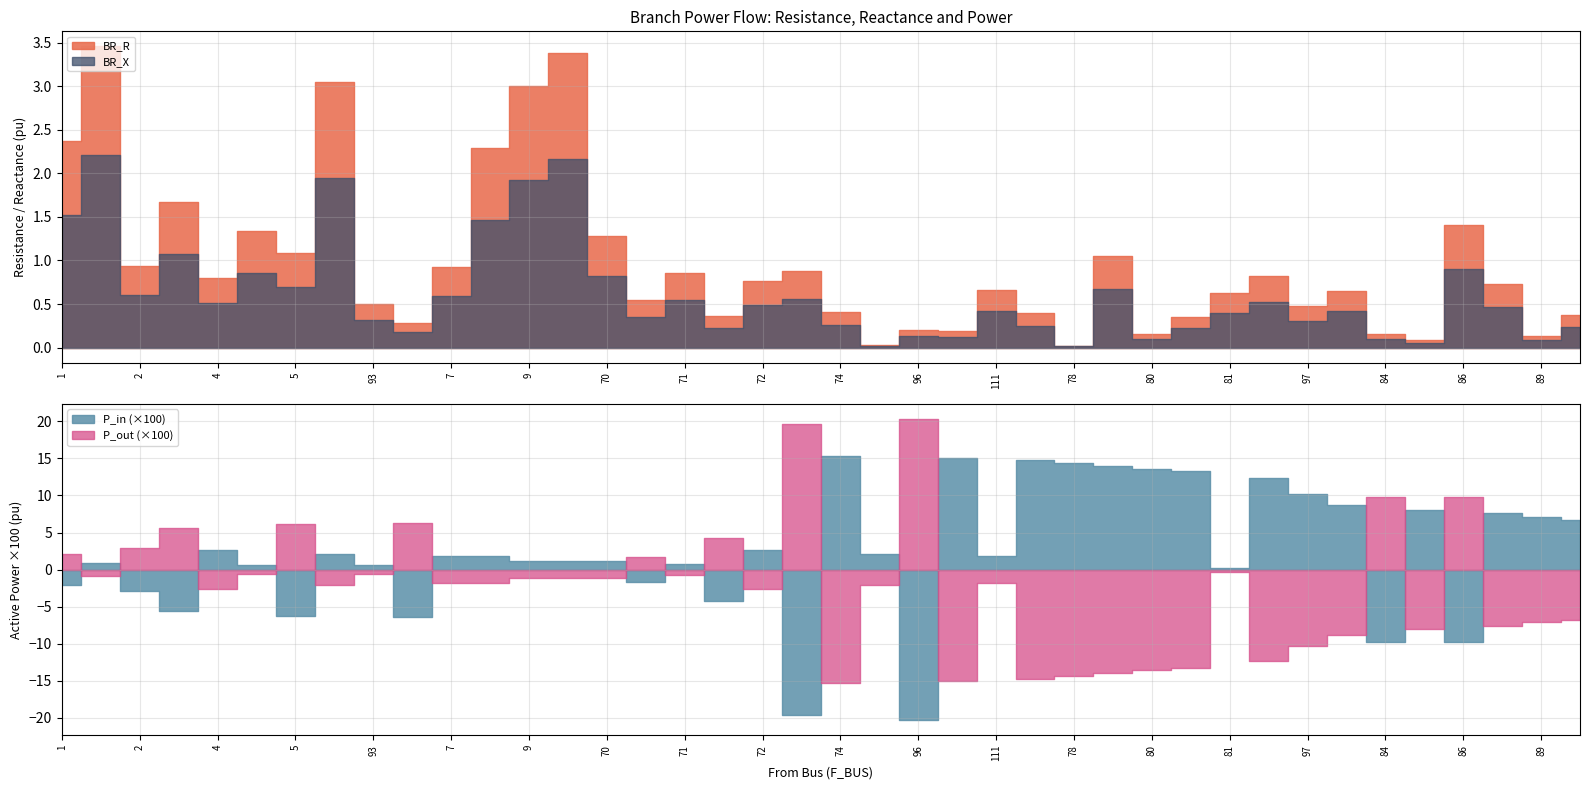

Reading left to right, what are all the values shown in this chart?

BR_R: 2.4	3.5	0.9	1.7	0.8	1.3	1.1	3.0	0.5	0.3	0.9	2.3	3.0	3.4	1.3	0.5	0.9	0.4	0.8	0.9	0.4	0.0	0.2	0.2	0.7	0.4	0.0	1.0	0.2	0.4	0.6	0.8	0.5	0.6	0.2	0.1	1.4	0.7	0.1	0.4
BR_X: 1.5	2.2	0.6	1.1	0.5	0.9	0.7	1.9	0.3	0.2	0.6	1.5	1.9	2.2	0.8	0.4	0.5	0.2	0.5	0.6	0.3	0.0	0.1	0.1	0.4	0.3	0.0	0.7	0.1	0.2	0.4	0.5	0.3	0.4	0.1	0.1	0.9	0.5	0.1	0.2
P_in: -0.0	0.0	-0.0	-0.1	0.0	0.0	-0.1	0.0	0.0	-0.1	0.0	0.0	0.0	0.0	0.0	-0.0	0.0	-0.0	0.0	-0.2	0.2	0.0	-0.2	0.2	0.0	0.1	0.1	0.1	0.1	0.1	0.0	0.1	0.1	0.1	-0.1	0.1	-0.1	0.1	0.1	0.1
P_out: 0.0	-0.0	0.0	0.1	-0.0	-0.0	0.1	-0.0	-0.0	0.1	-0.0	-0.0	-0.0	-0.0	-0.0	0.0	-0.0	0.0	-0.0	0.2	-0.2	-0.0	0.2	-0.1	-0.0	-0.1	-0.1	-0.1	-0.1	-0.1	-0.0	-0.1	-0.1	-0.1	0.1	-0.1	0.1	-0.1	-0.1	-0.1